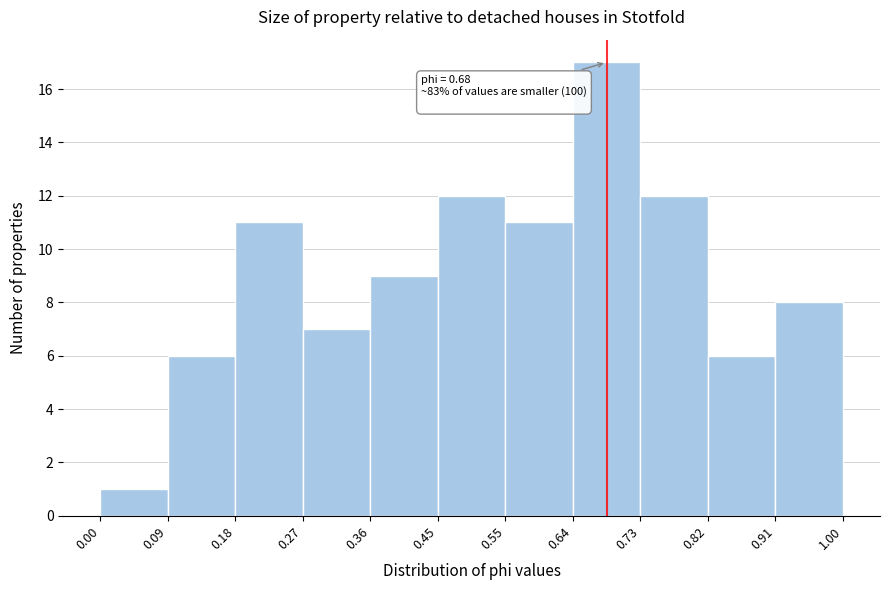

Which range on the x-axis has the tallest bar?

0.64 to 0.73